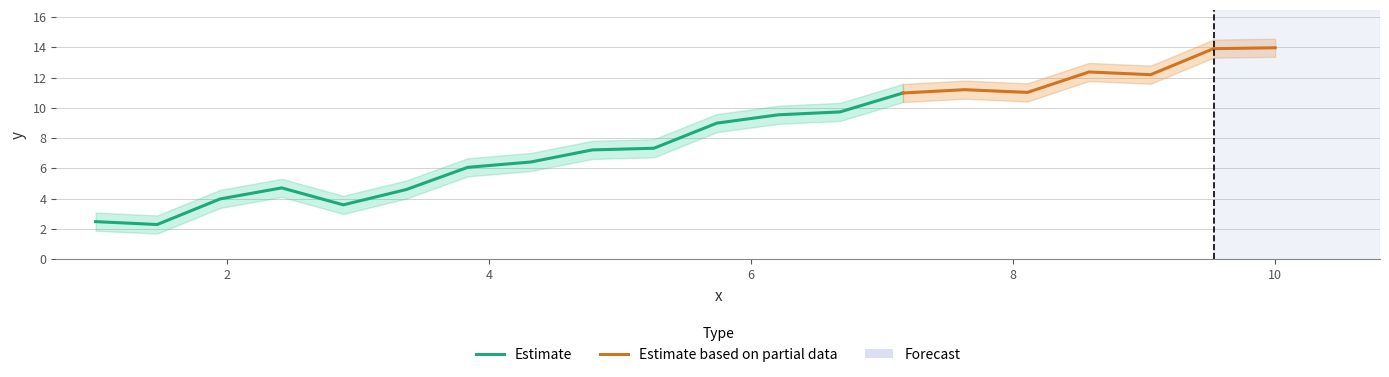

Rank the categories by value from lowest to highest.

1.47, 1.0, 2.89, 1.95, 3.37, 2.42, 3.84, 4.32, 4.79, 5.26, 5.74, 6.21, 6.68, 7.16, 8.11, 7.63, 9.05, 8.58, 9.53, 10.0